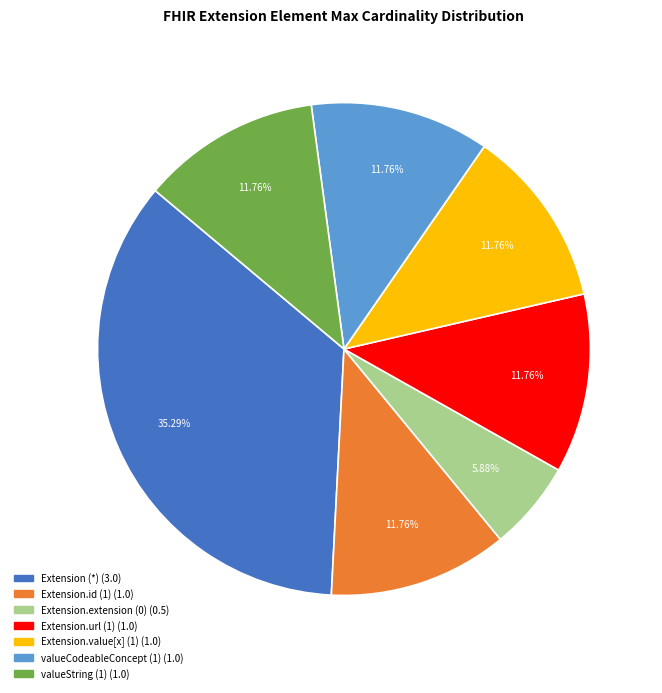

To the nearest percent, what is the difference between the largest and smallest slice percentages?

29%